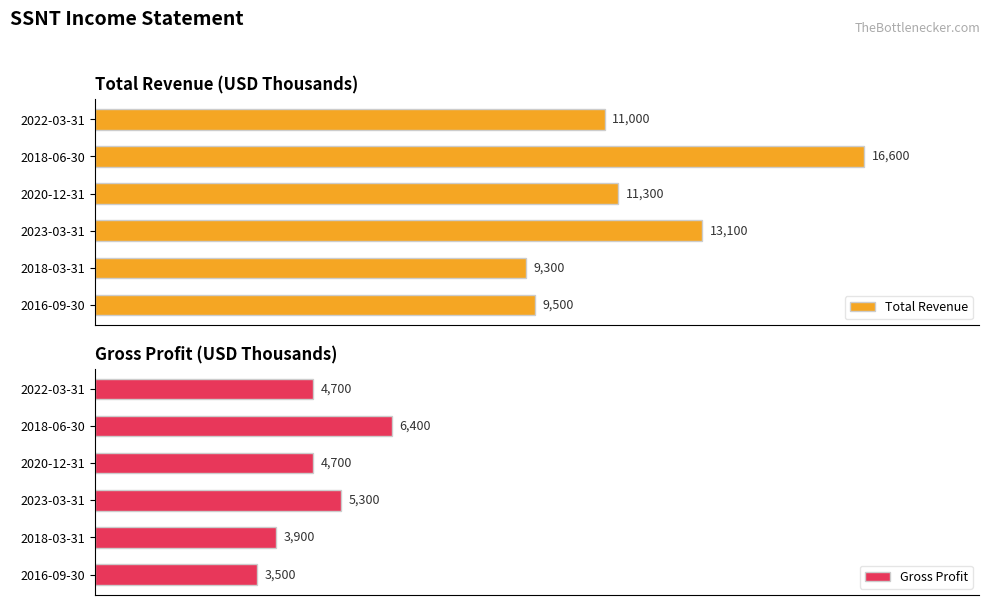

What is the value of the Total Revenue bar at the 1st from the left?

9500